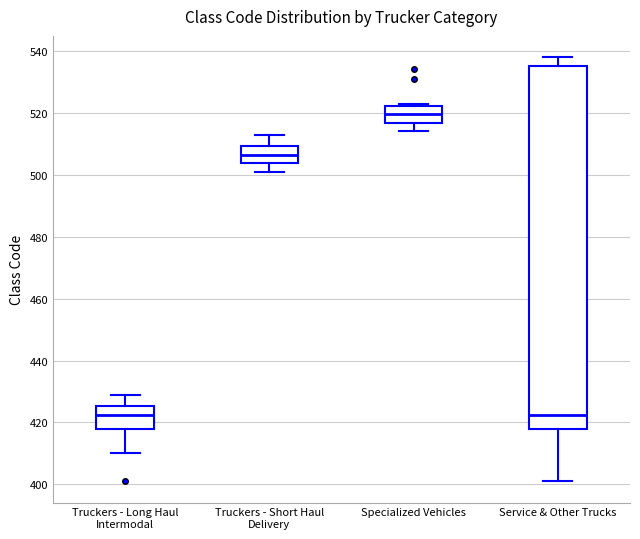

Where does the lower whisker of the box for Service & Other Trucks end on the y-axis? The values are not printed on the chart, so give them approximately, as read against the axis.

402